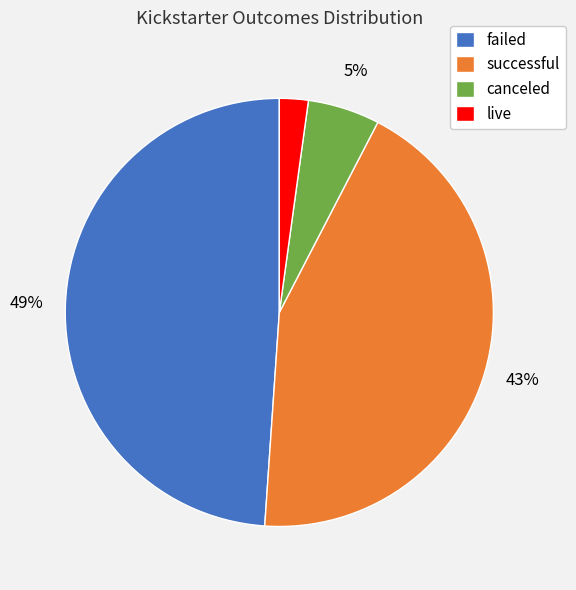

To the nearest percent, what is the difference between the largest and smallest slice percentages?

47%